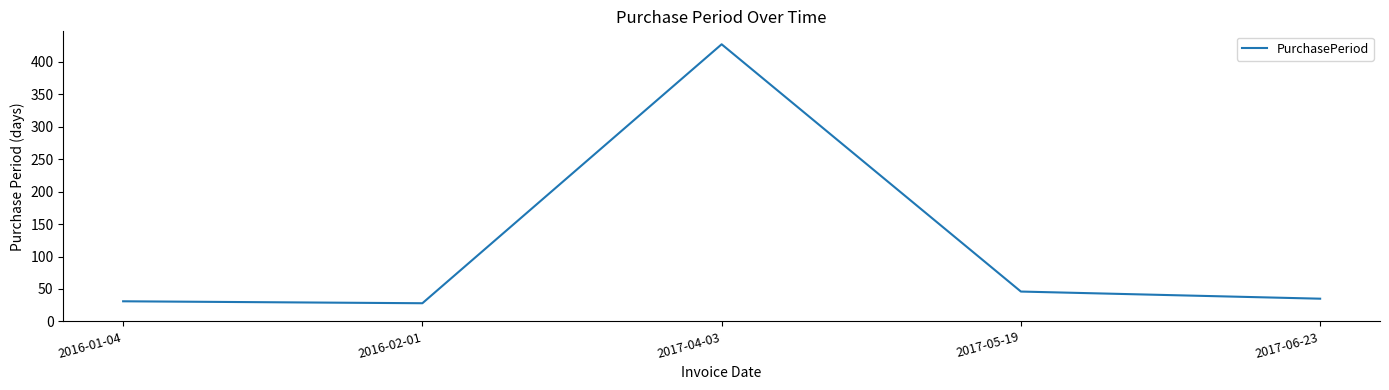

How many lines are shown in the chart?

1